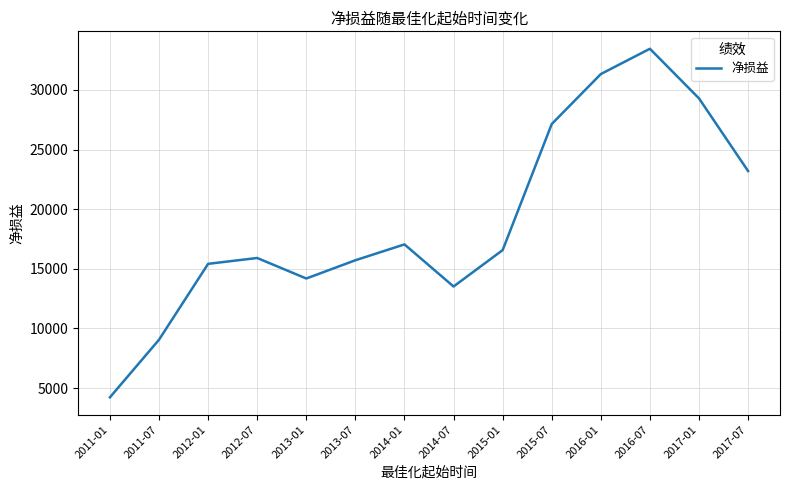

What is the difference between the values at 2015-01 and 2012-01?

1150